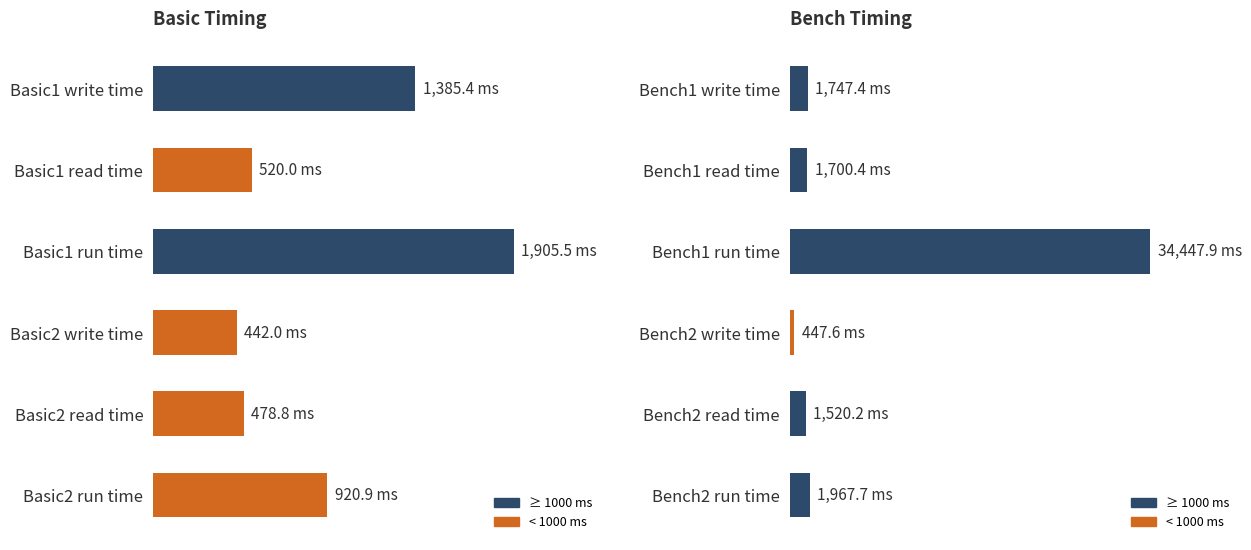

Where is Basic nearest to the value 1173?

Basic1 write time